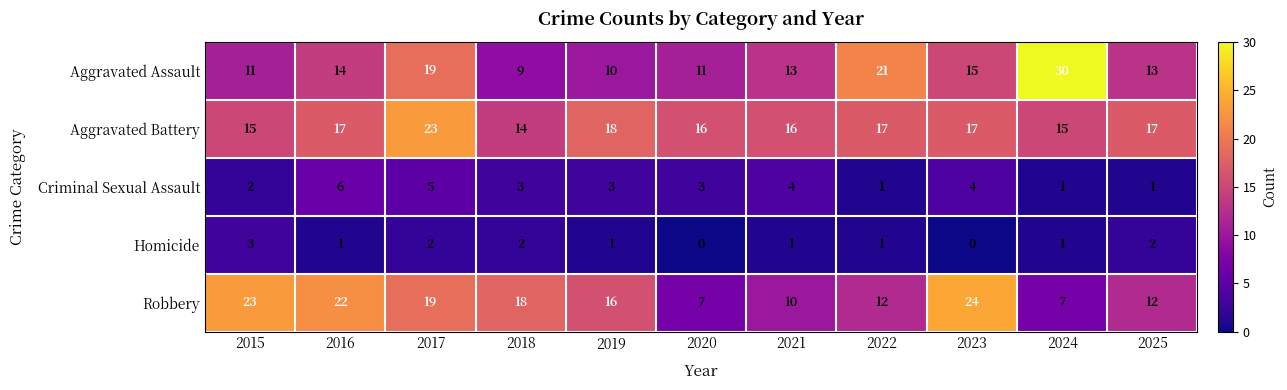

The Robbery series shows 19 at 2017. True or false?

True